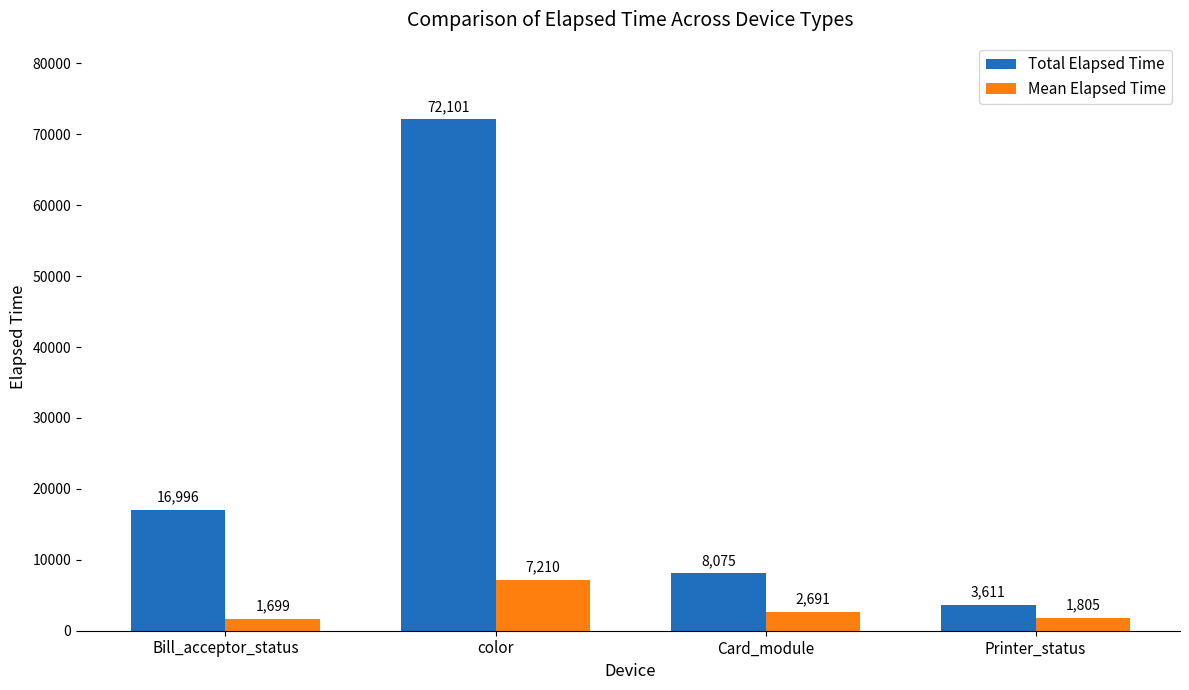

The Mean Elapsed Time series shows 7210 at color. True or false?

True